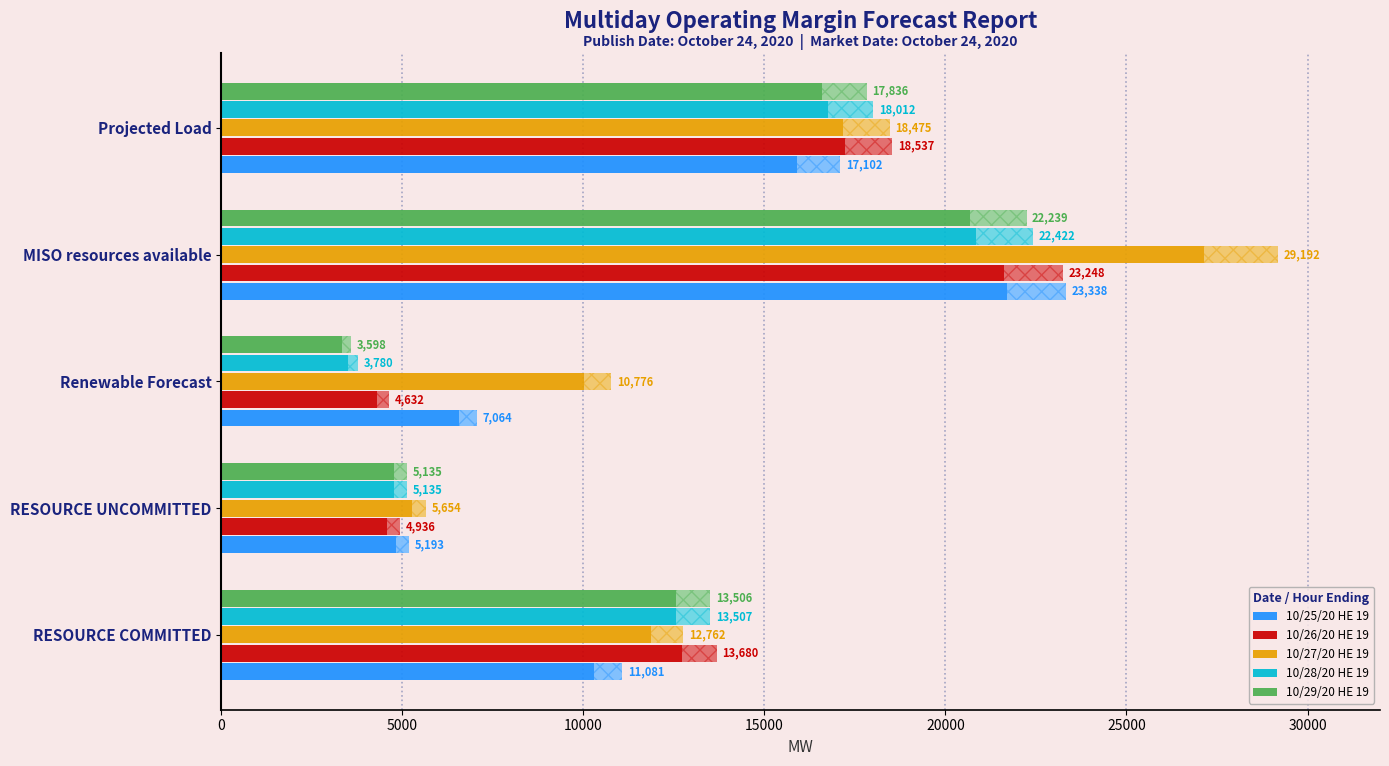

What is the value of the 10/25/20 HE 19 bar at the 1st from the left?

11081.0